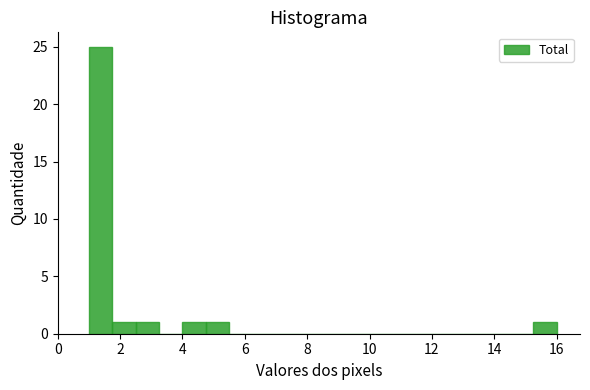

Around what value on the x-axis is the tallest bar? Give the approximate position of its centre, as read against the axis.

1.4